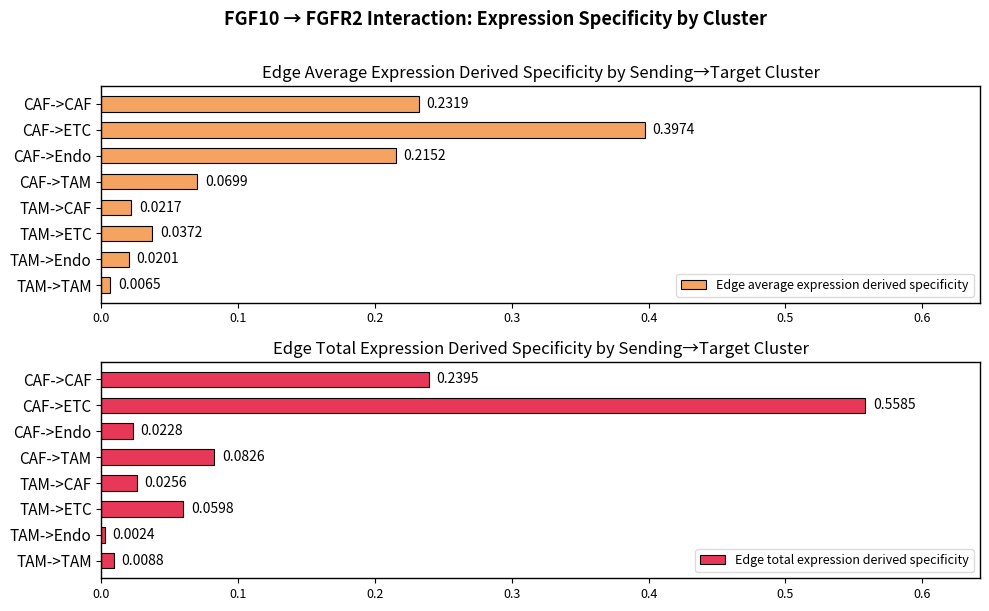

How many bars are there in each group?

2